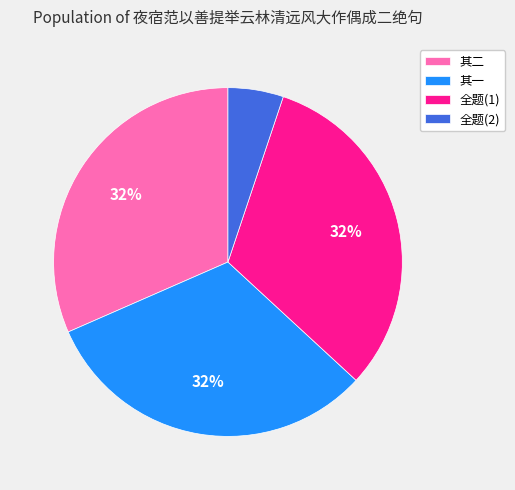

Which category has the smallest portion of the pie?

全题(2)